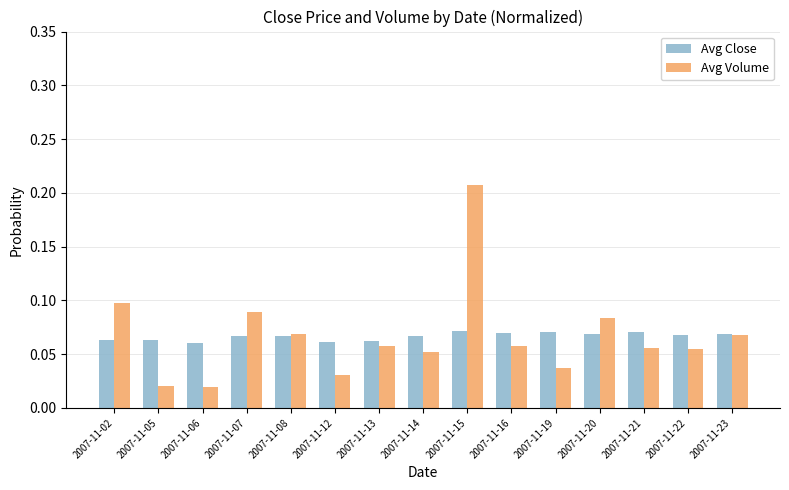

At which category does the chart reach its peak across all series?

2007-11-15